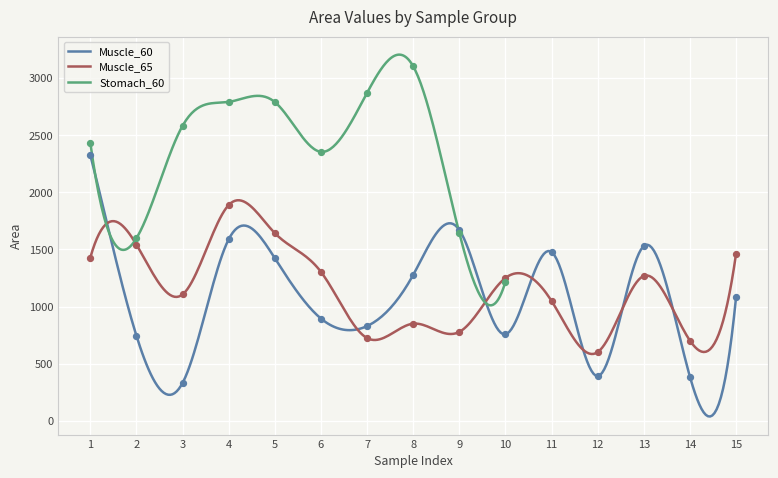

What is the lowest value of the Muscle_65 series?

584.6